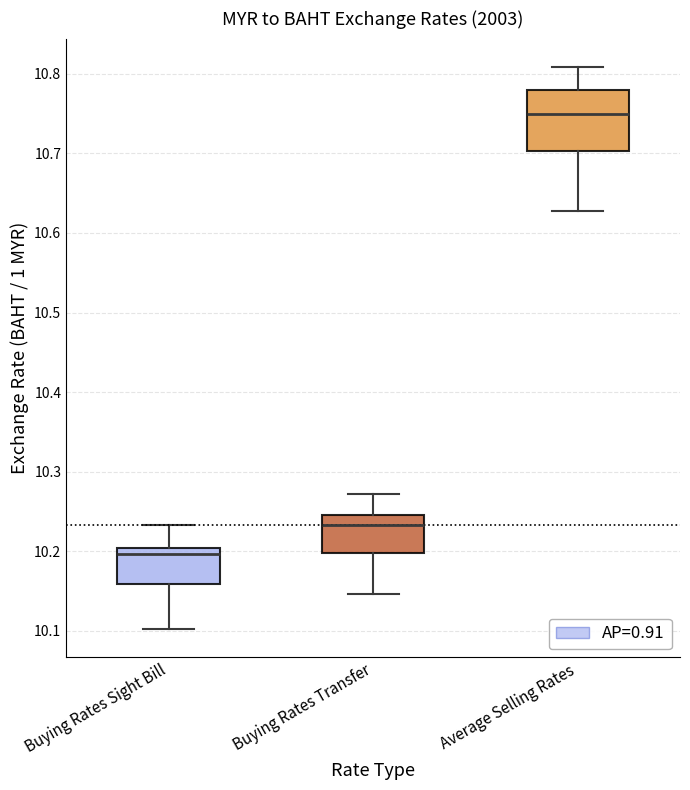

Which box is the tallest, from its lower edge to its upper edge?

Average Selling Rates